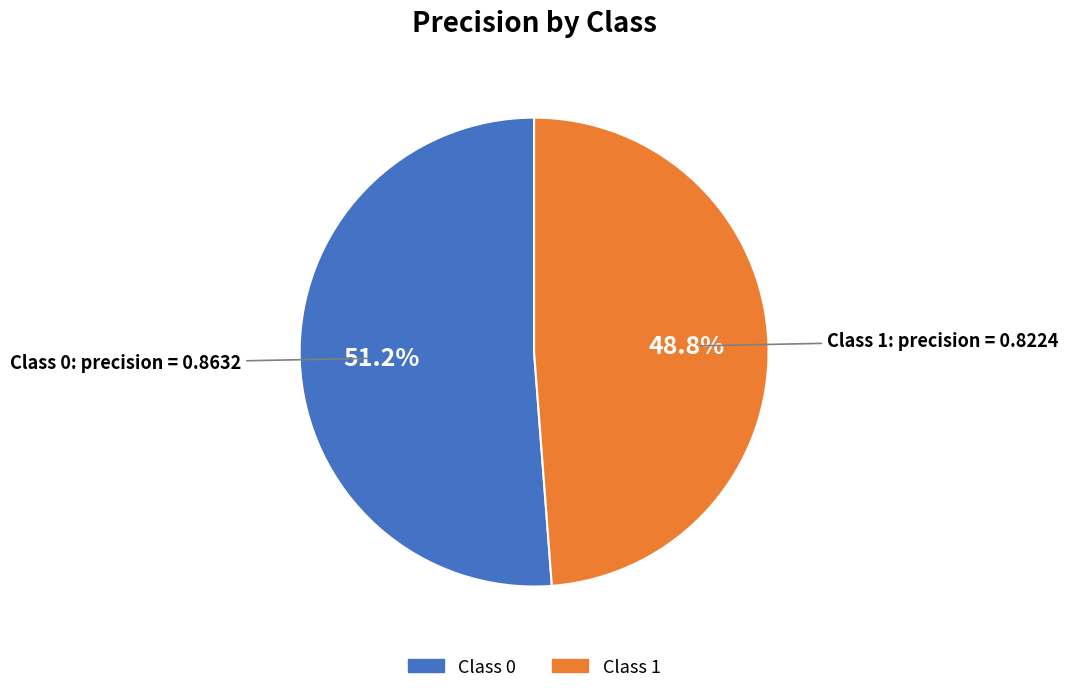

Does any single category account for the majority?

Yes